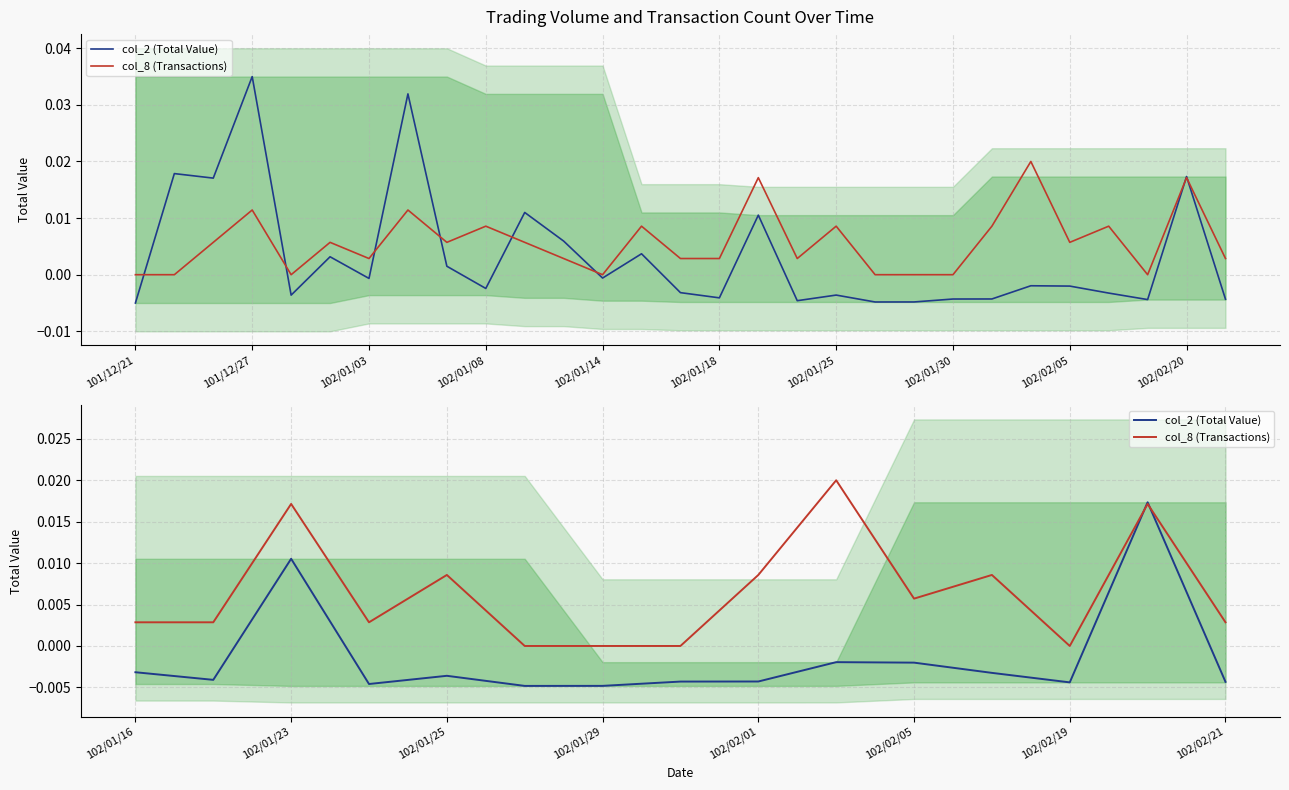

How many interior local valleys does the col_2 (Total Value) series have?

4